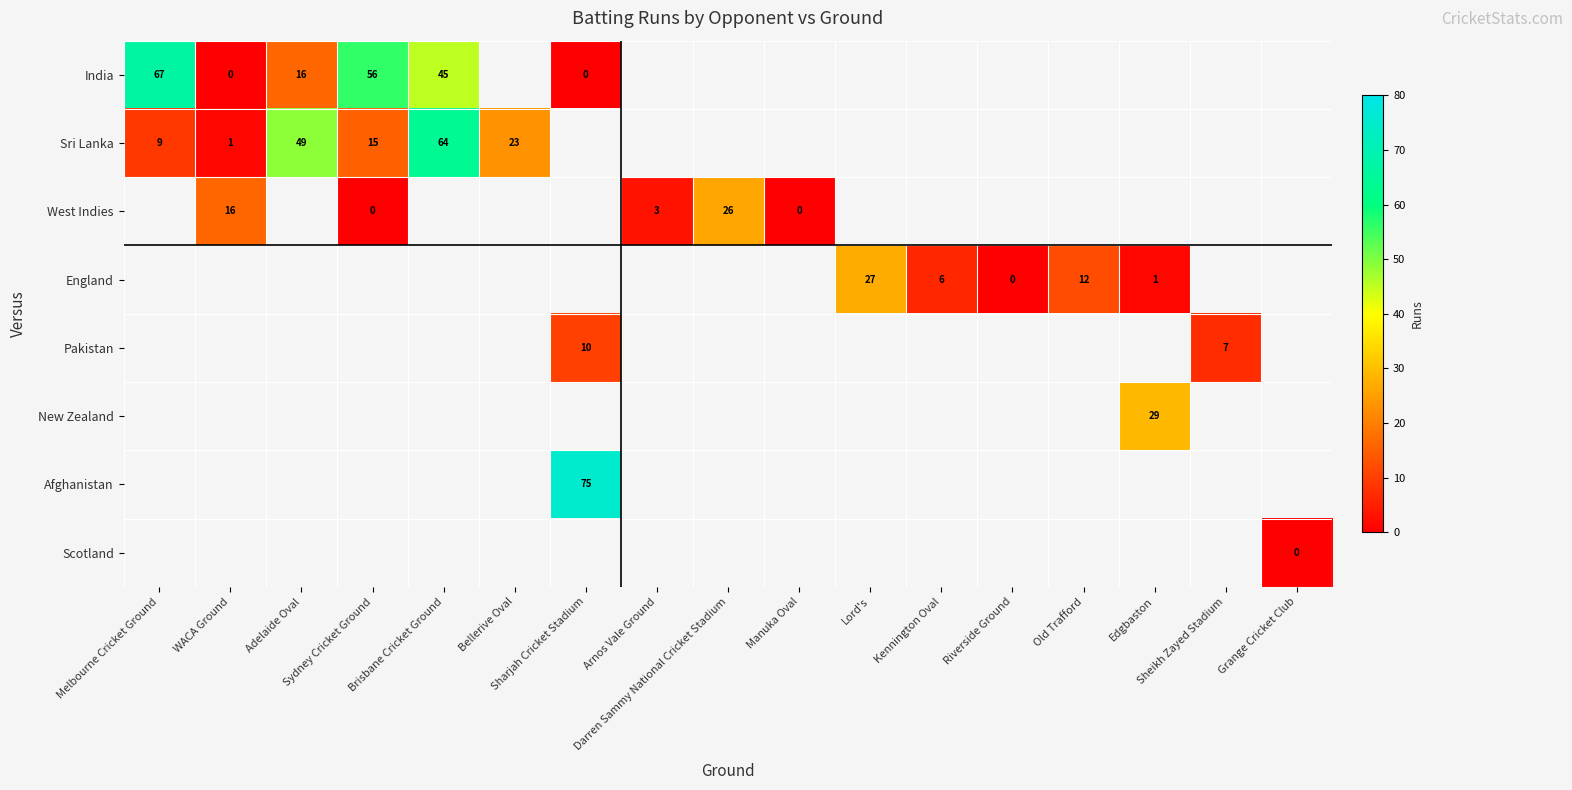

Where is India nearest to the value 33?

Brisbane Cricket Ground